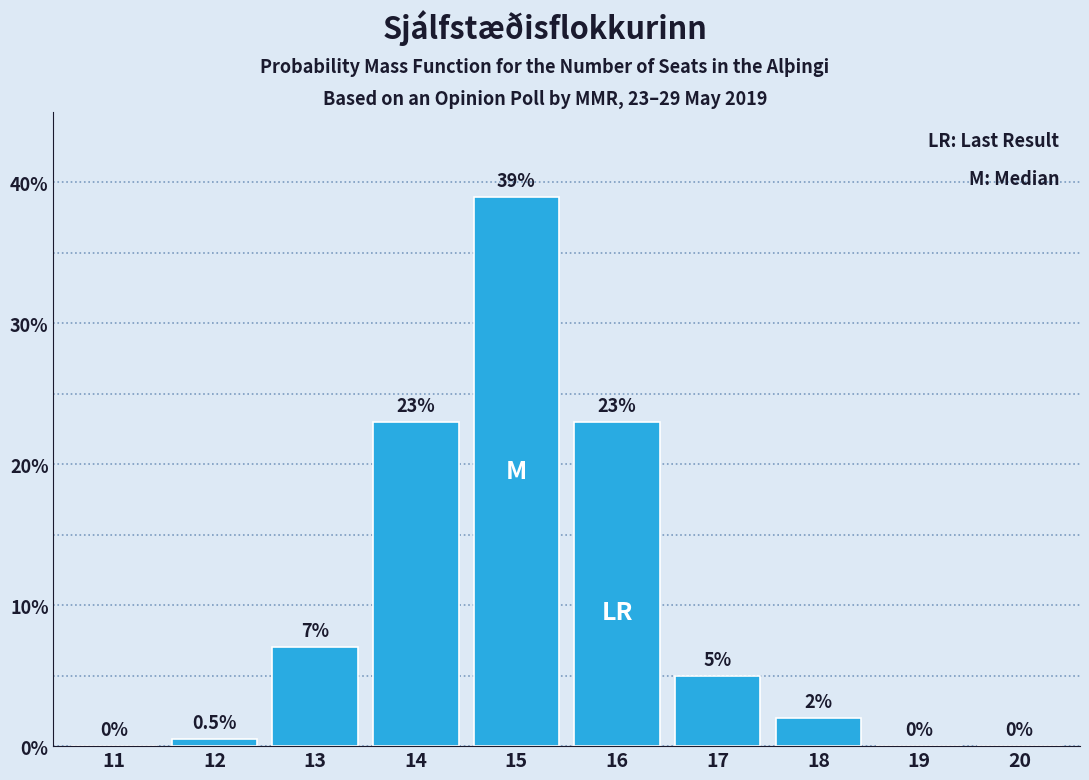

Reading left to right, what are all the values shown in this chart?

11=0.0	12=0.5	13=7.0	14=23.0	15=39.0	16=23.0	17=5.0	18=2.0	19=0.0	20=0.0